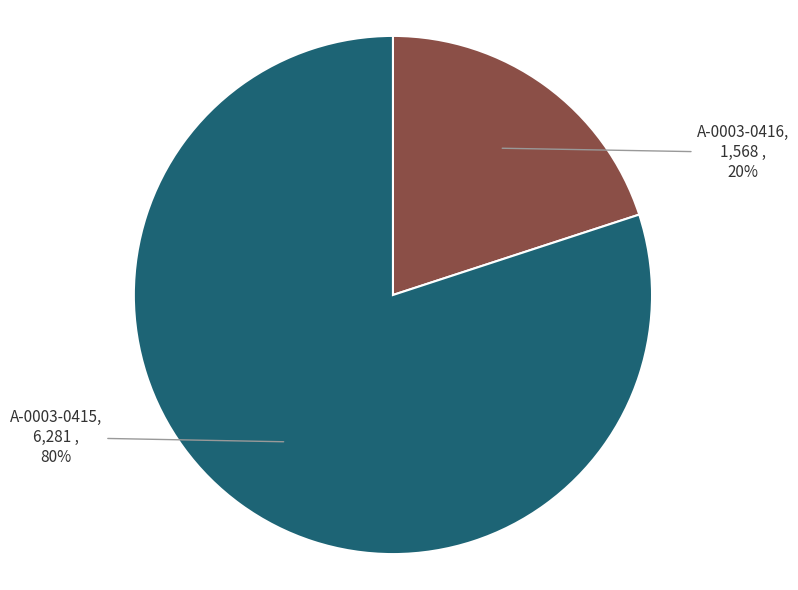

To the nearest percent, what is the average slice percentage?

50%